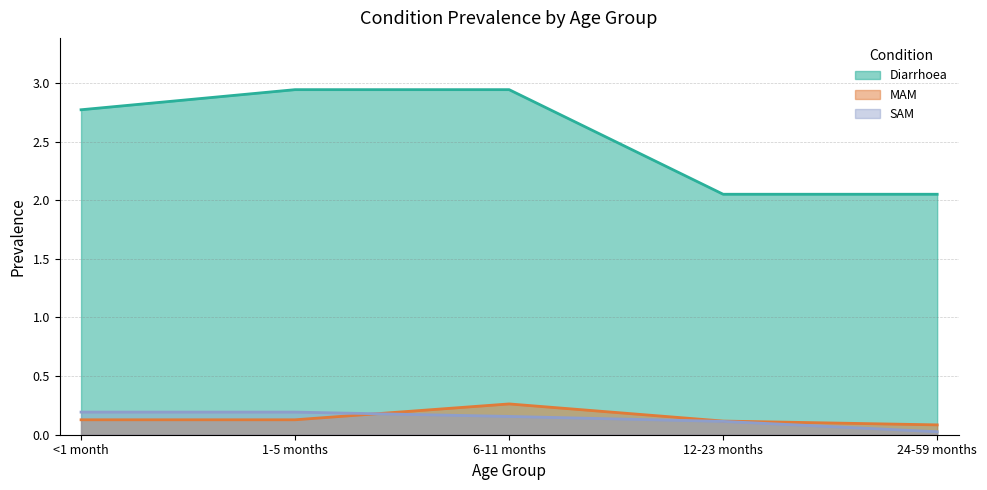

Which has a higher value, 6-11 months or 12-23 months?

6-11 months